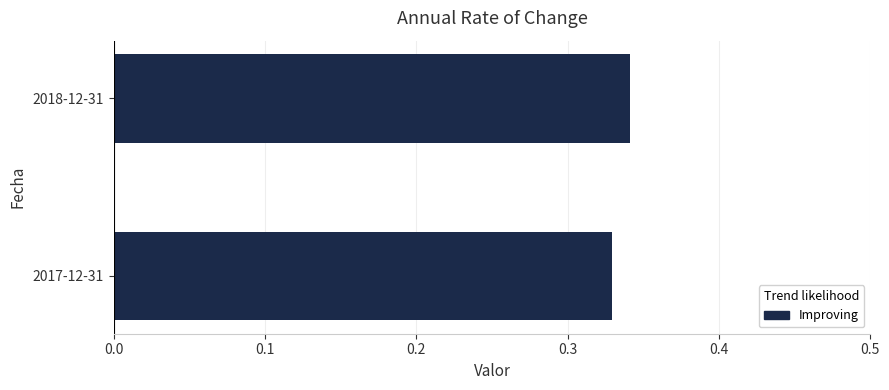

List the labels in order of value, largest first.

2018-12-31, 2017-12-31